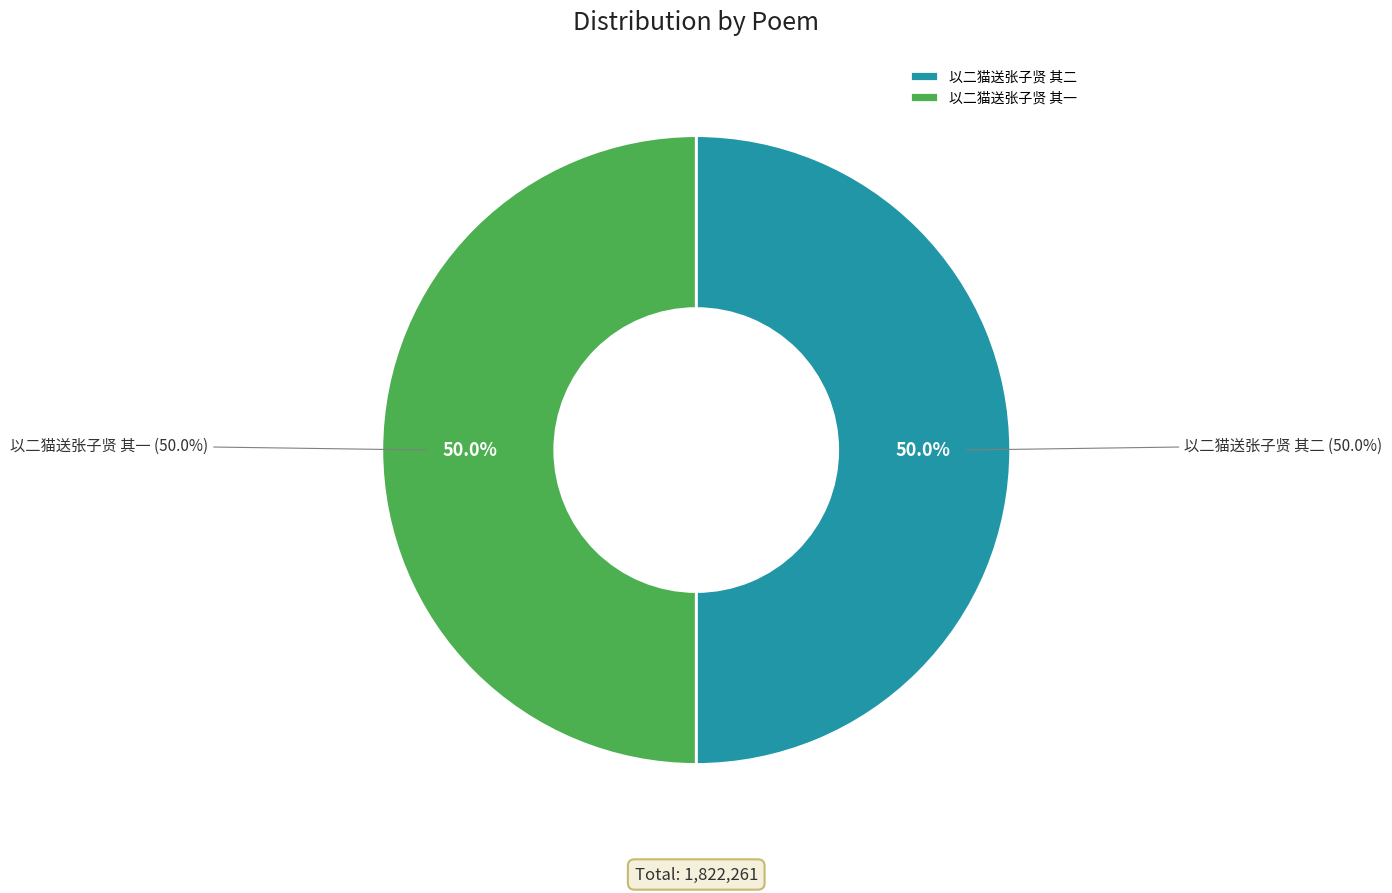

What is the largest slice in the pie chart?

以二猫送张子贤 其二